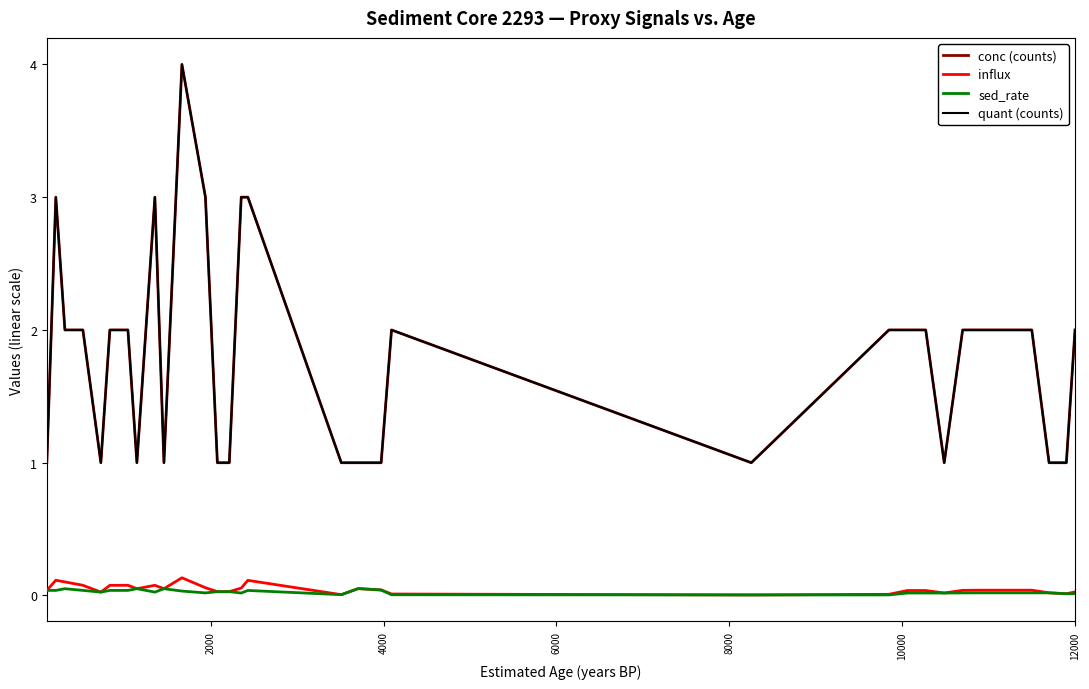

How many lines are shown in the chart?

4